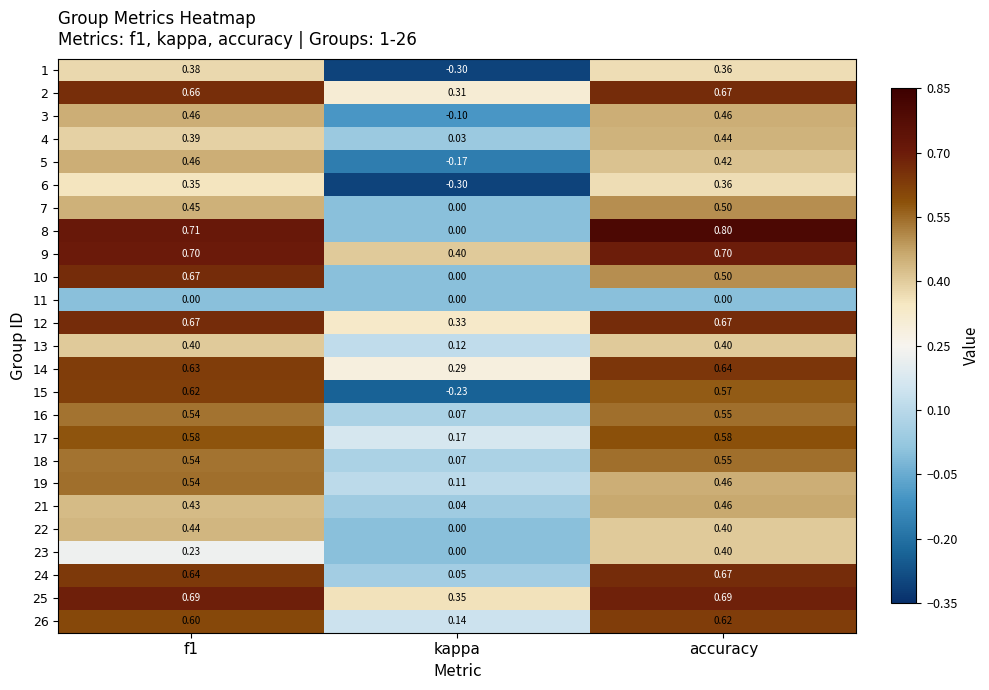

Count the number of categories in the chart.

3